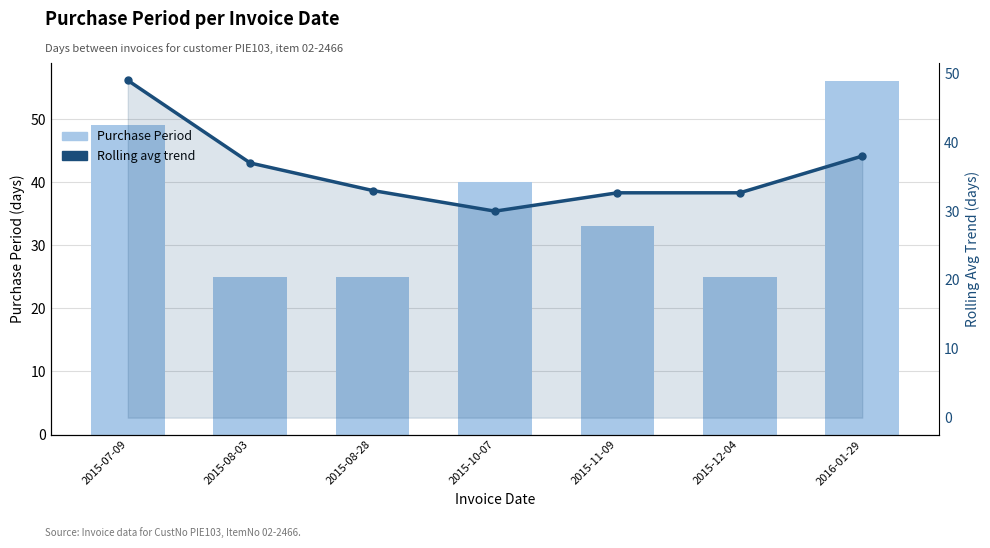

What are all the series names shown in the legend?

Purchase Period, Rolling avg trend